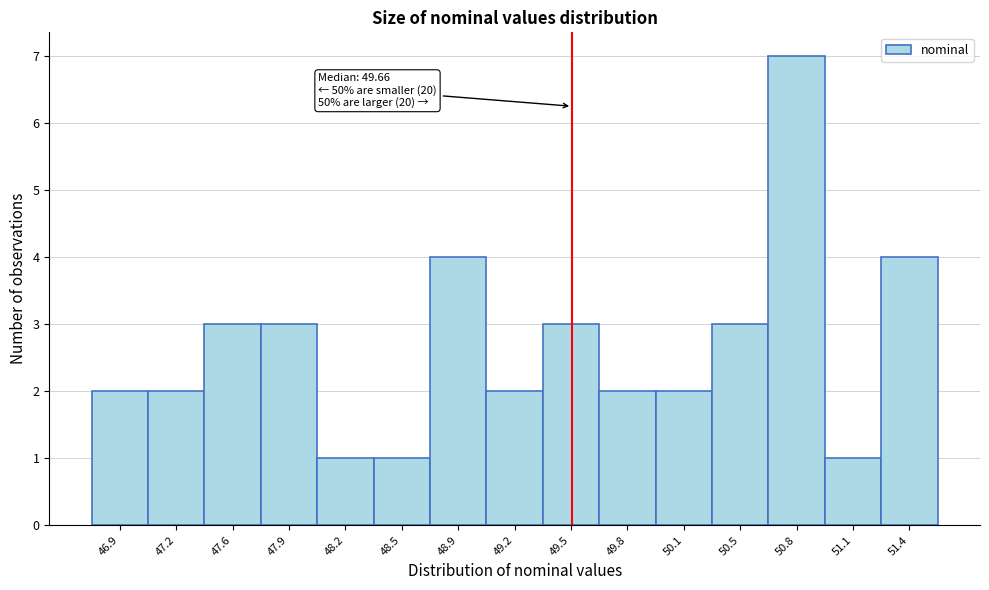

Reading right to left, transcribe all the data shown in this chart.

51.4=4	51.1=1	50.8=7	50.5=3	50.1=2	49.8=2	49.5=3	49.2=2	48.9=4	48.5=1	48.2=1	47.9=3	47.6=3	47.2=2	46.9=2